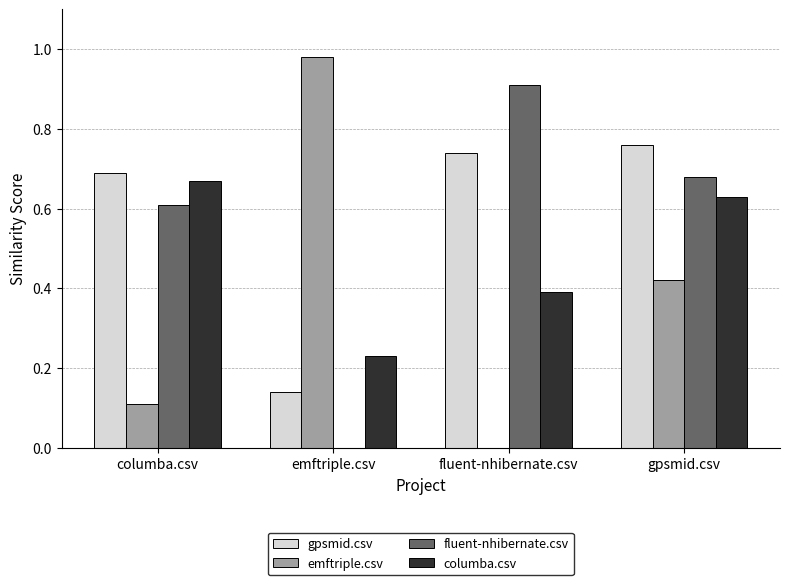

The value of fluent-nhibernate.csv at columba.csv is 0.9. True or false?

False